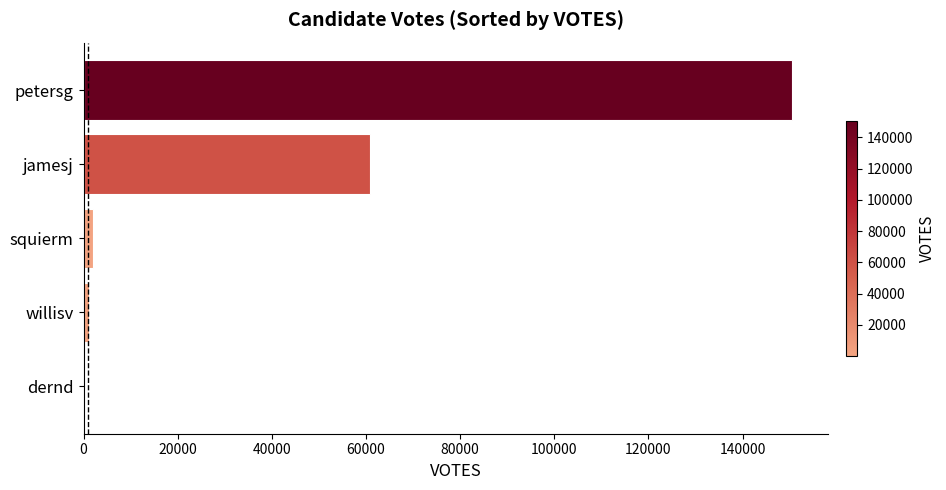

What is the maximum value shown in the chart?

150529